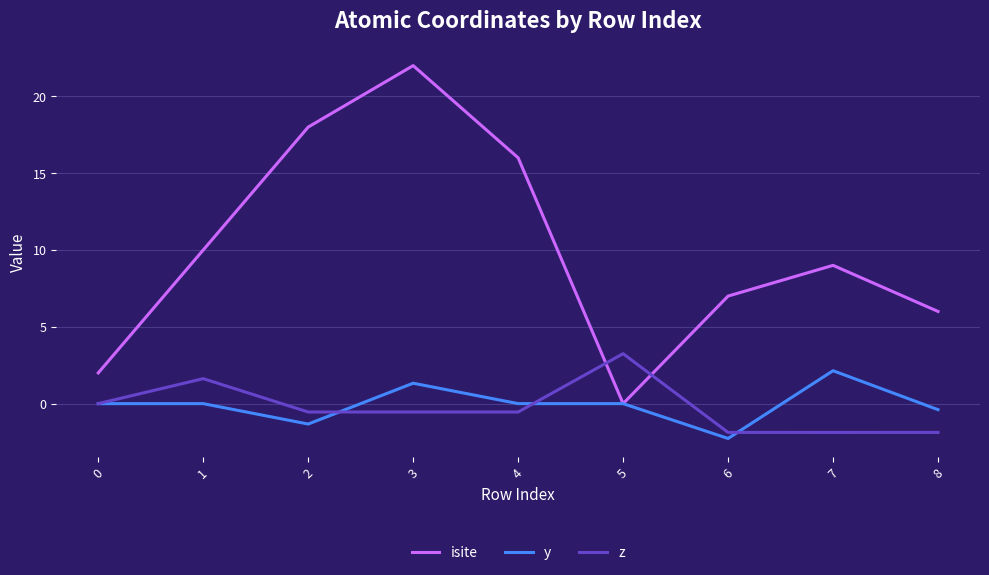

Where do isite and z first cross each other?

4 and 5